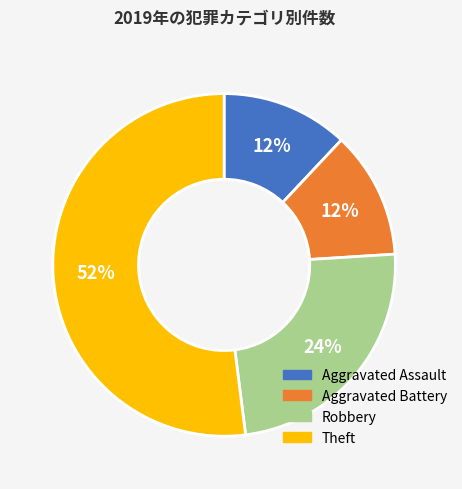

Which category has the biggest portion of the pie?

Theft